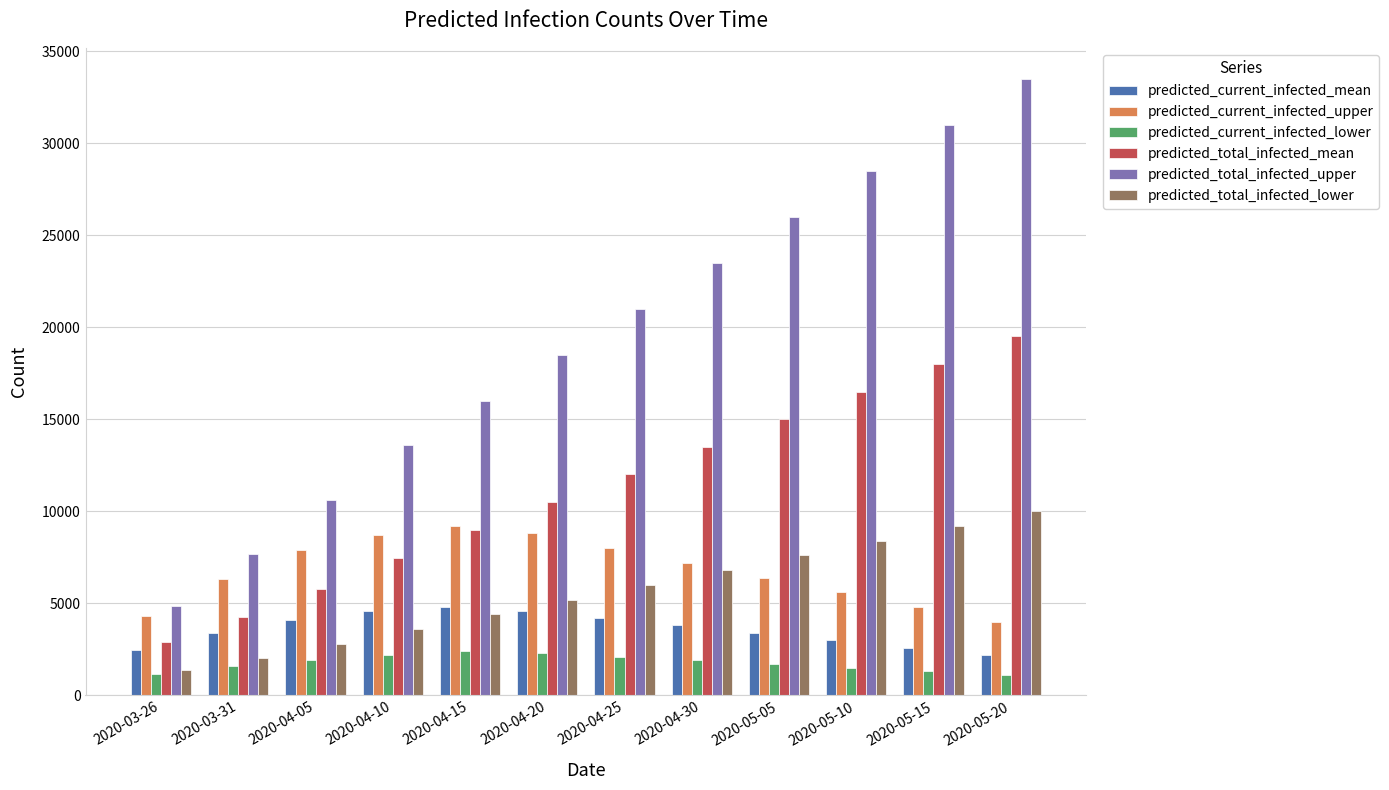

What is the sum of all predicted_current_infected_lower values?

21189